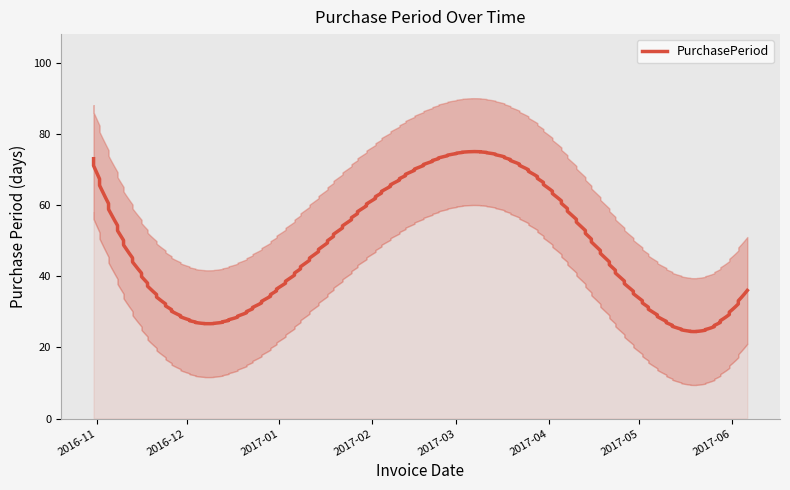

List the labels in order of value, largest first.

2016-10-31, 2017-03-28, 2017-01-19, 2017-06-06, 2017-05-01, 2016-11-29